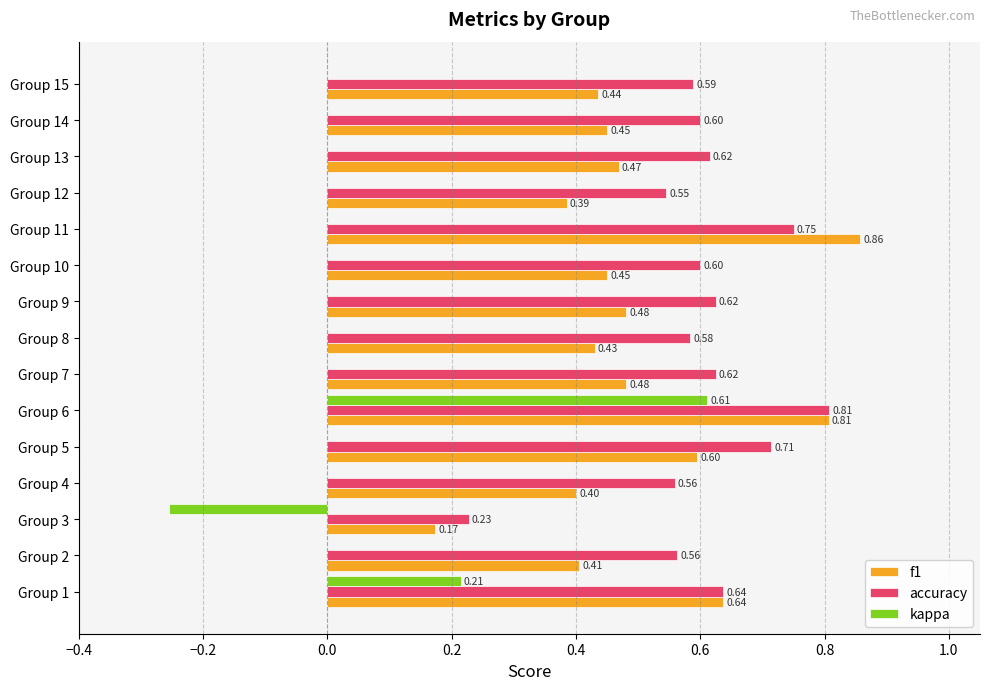

At which category is the sum across all series the highest?

Group 6